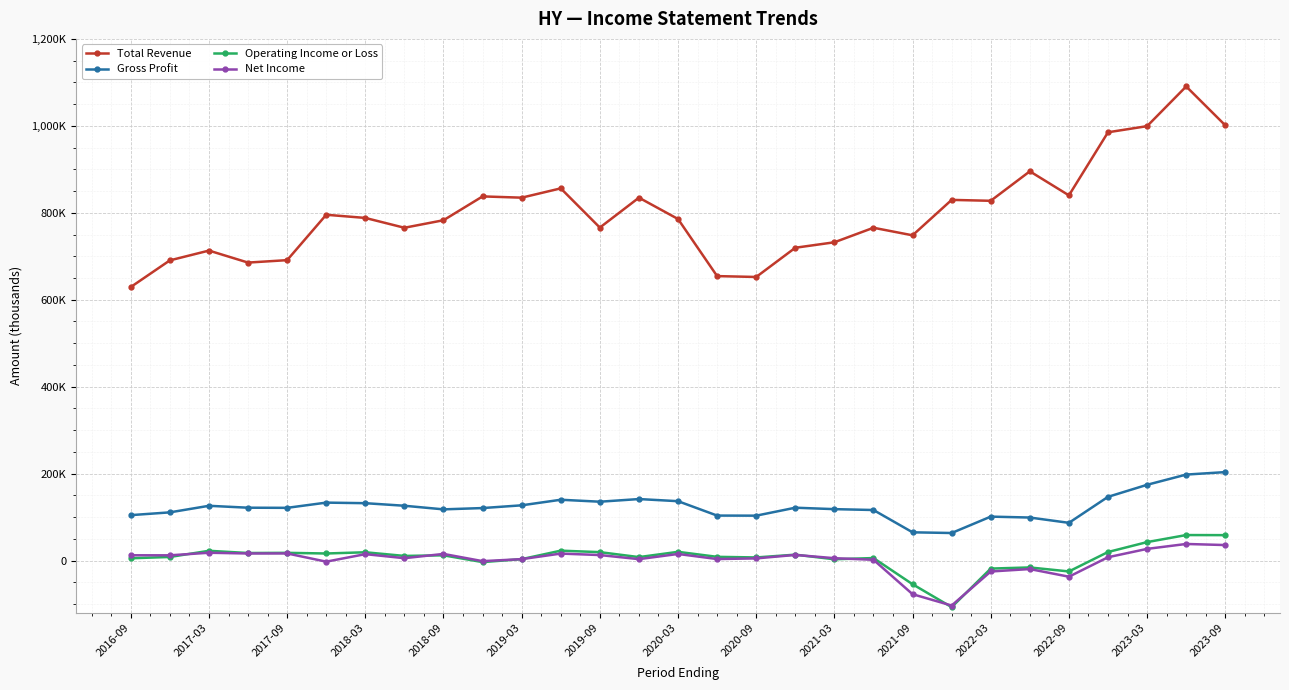

What are all the series names shown in the legend?

Total Revenue, Gross Profit, Operating Income or Loss, Net Income